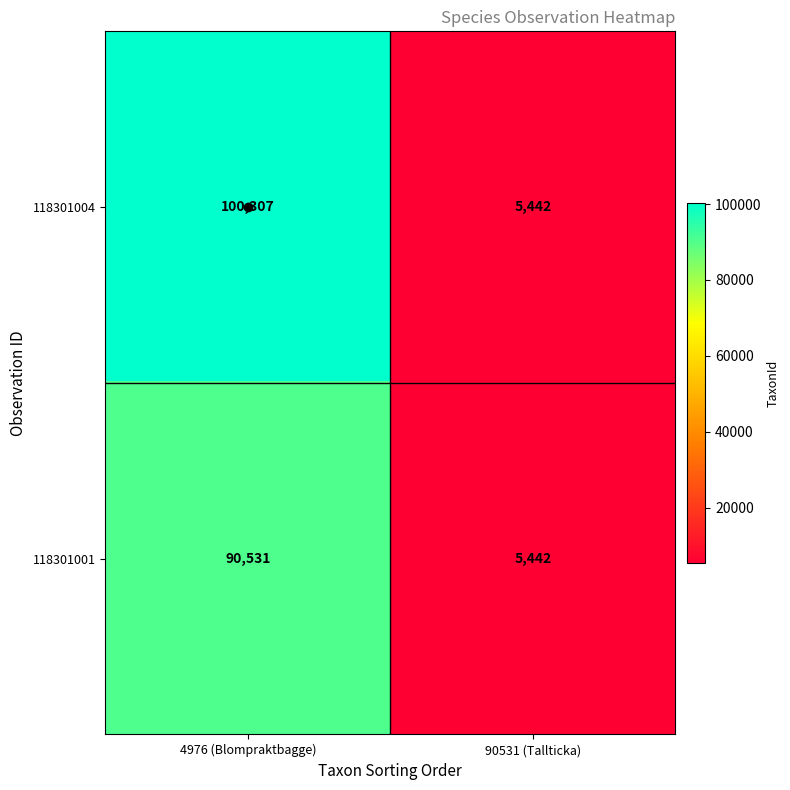

What is the sum of the 118301001 values at 4976 (Blompraktbagge) and 90531 (Tallticka)?

95973